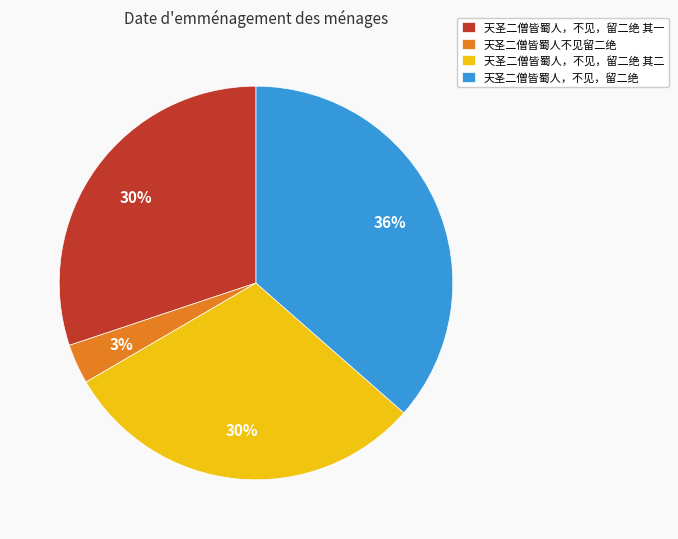

Is there a majority slice in this chart?

No